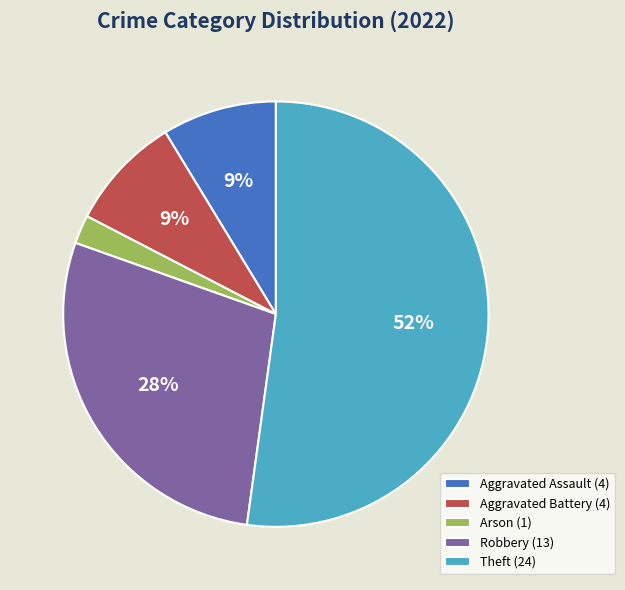

Do Robbery and Aggravated Assault together represent more than half of the pie?

No